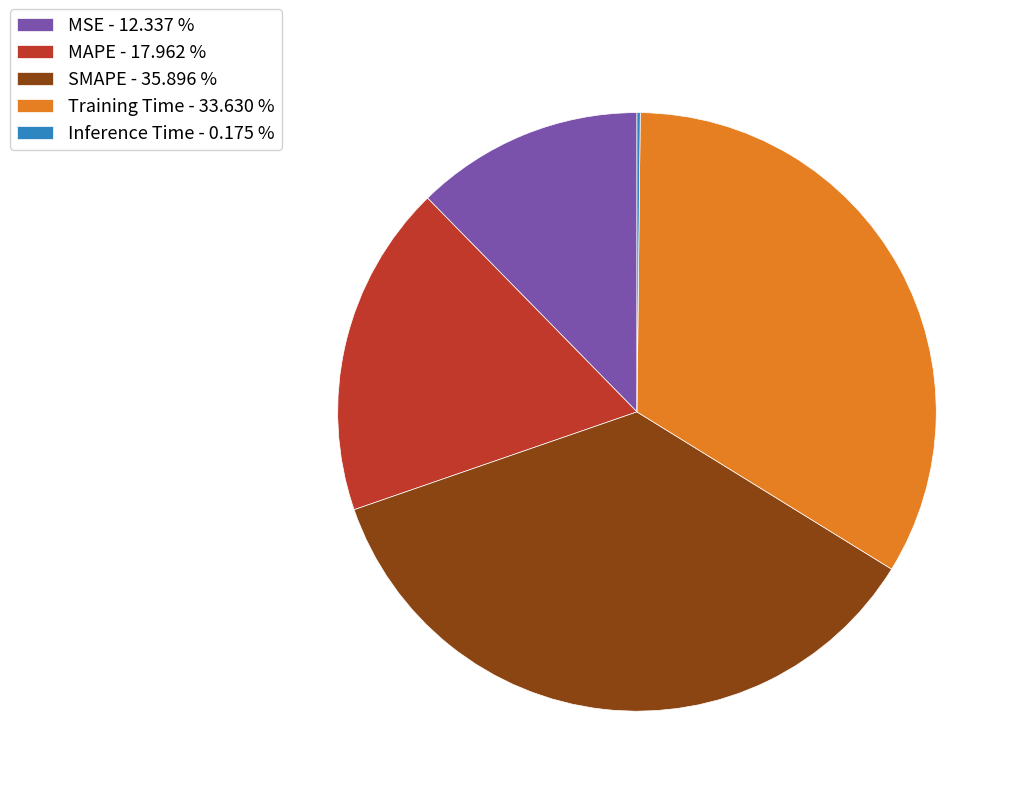

Is the sum of MSE - 12.337 % and SMAPE - 35.896 % greater than half?

No